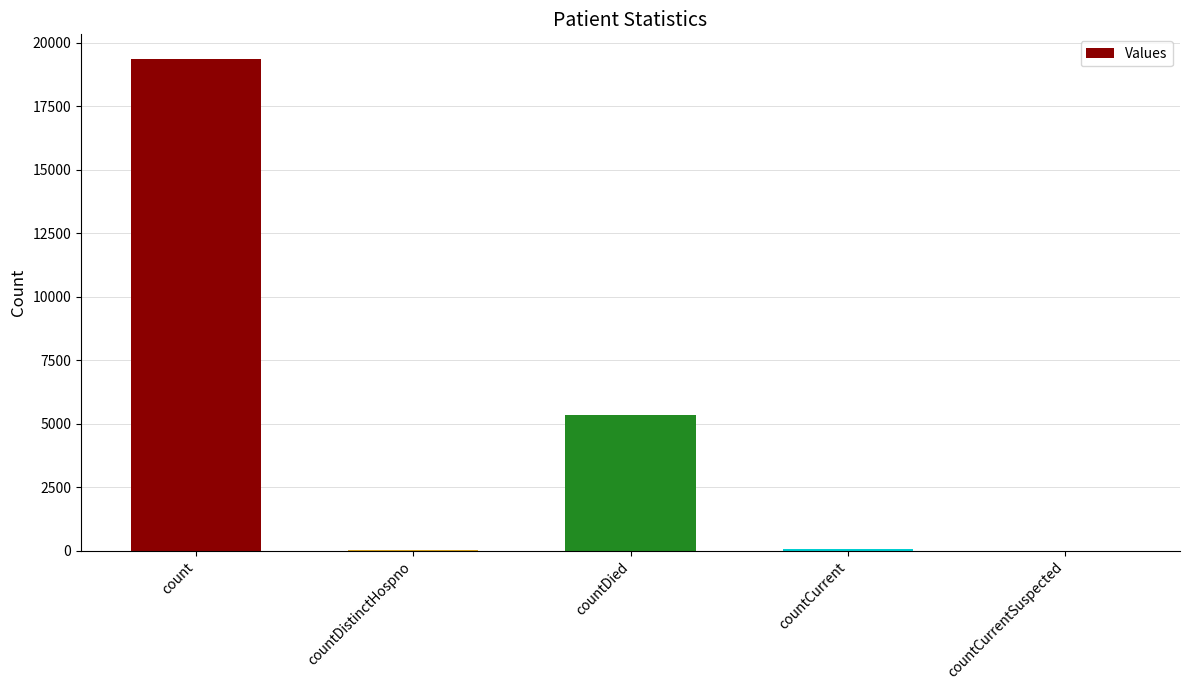

Which has a higher value, countCurrent or countDied?

countDied